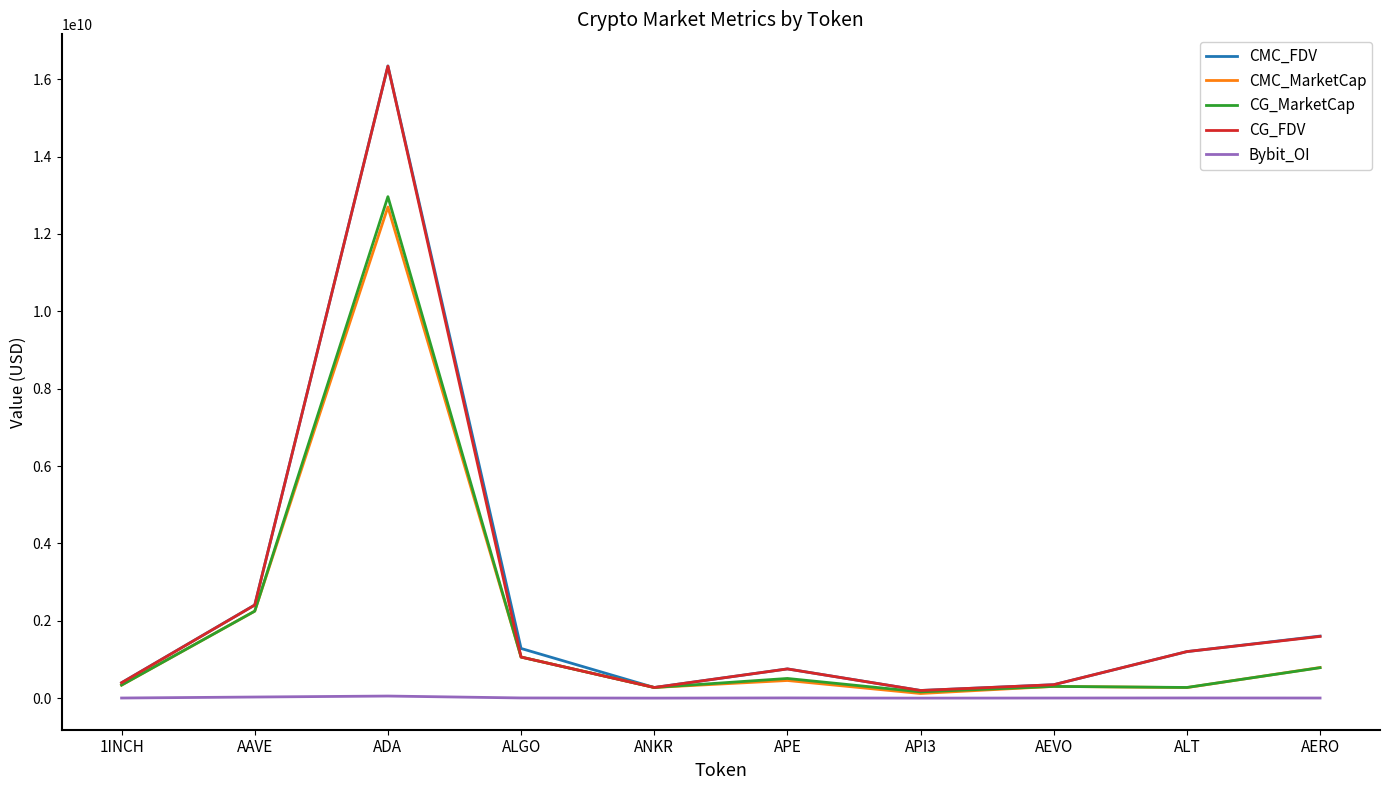

Which series has the widest spread of values?

CMC_FDV